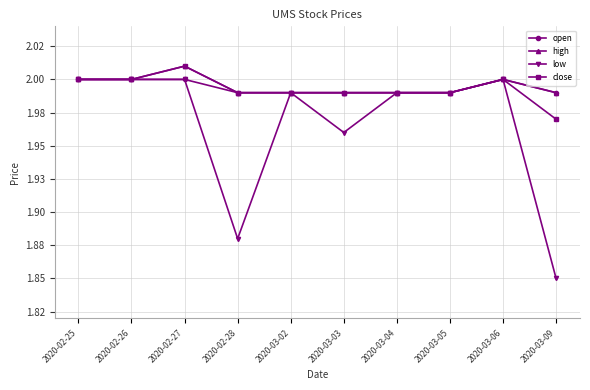

True or false: low and open intersect in this chart.

False